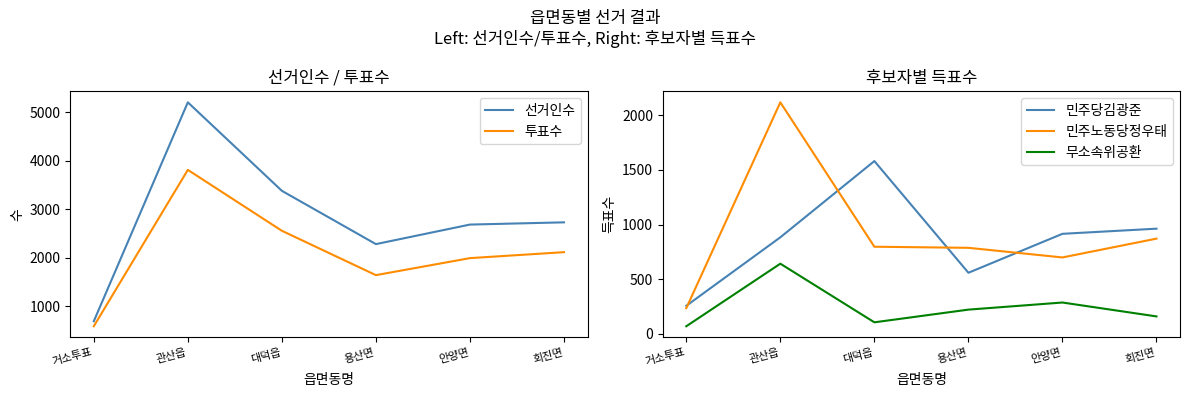

What is the sum of all 무소속위공환 values?

1487